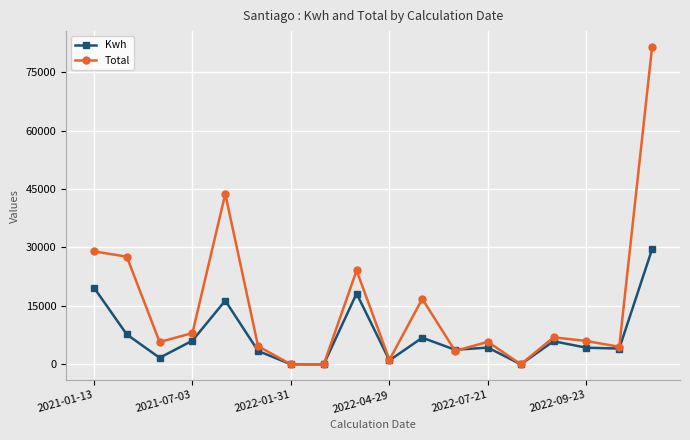

Rank the series by their maximum value, from highest to lowest.

Total, Kwh